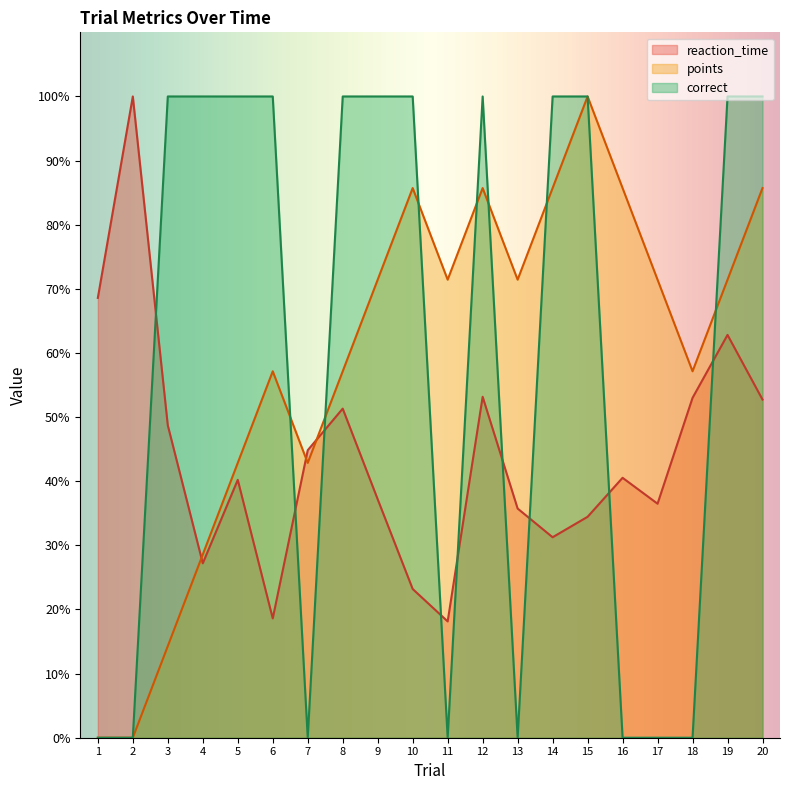

What is the difference between the second highest and second lowest values in the correct series?

1.0